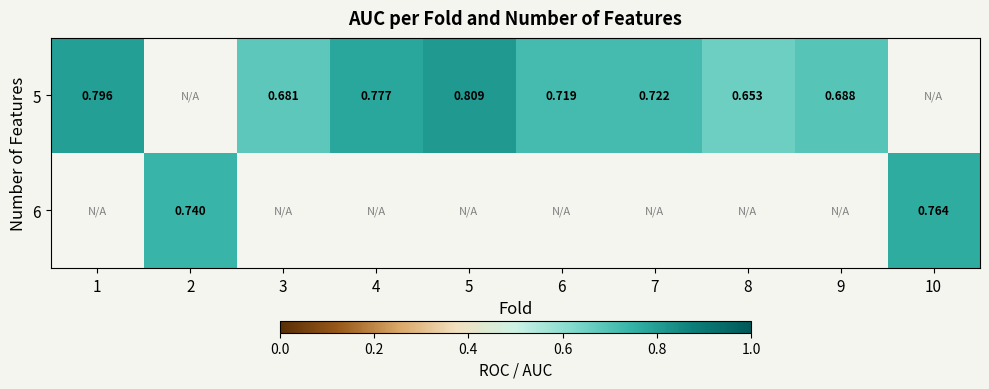

How many data points does each series have?

10